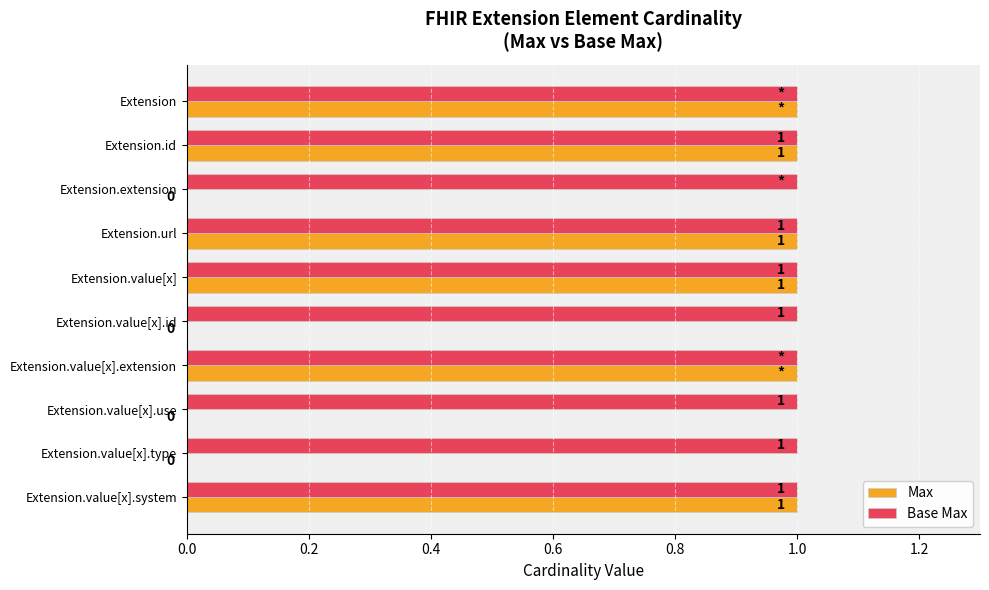

Is the value of Max at Extension.extension greater than the value of Base Max at Extension.extension?

No